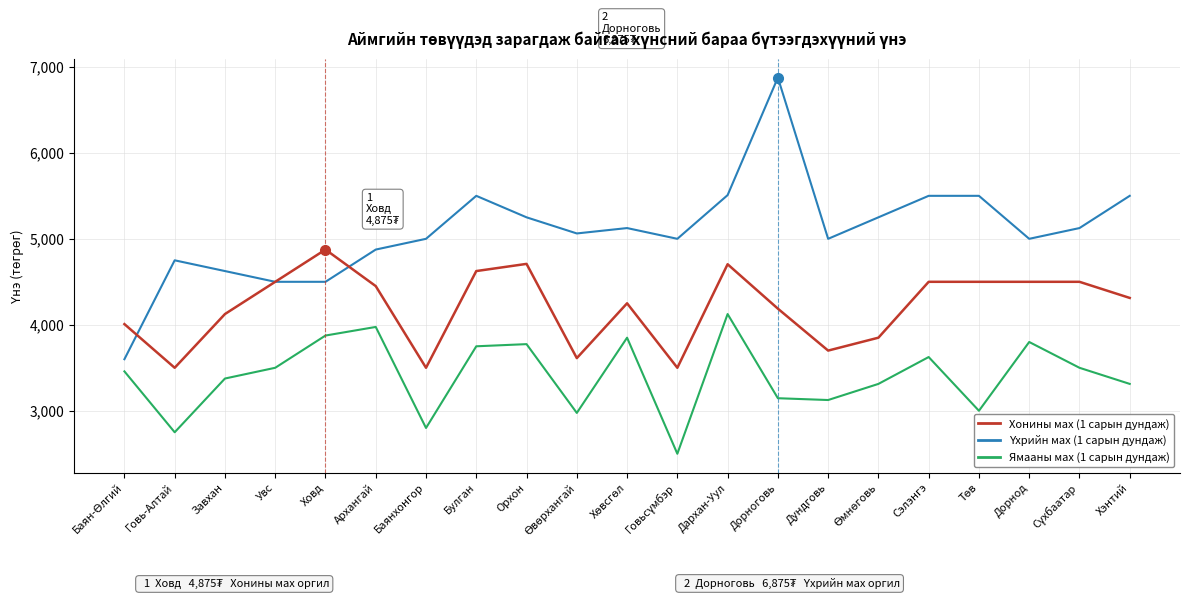

What is the minimum value shown in the chart?

2500.0